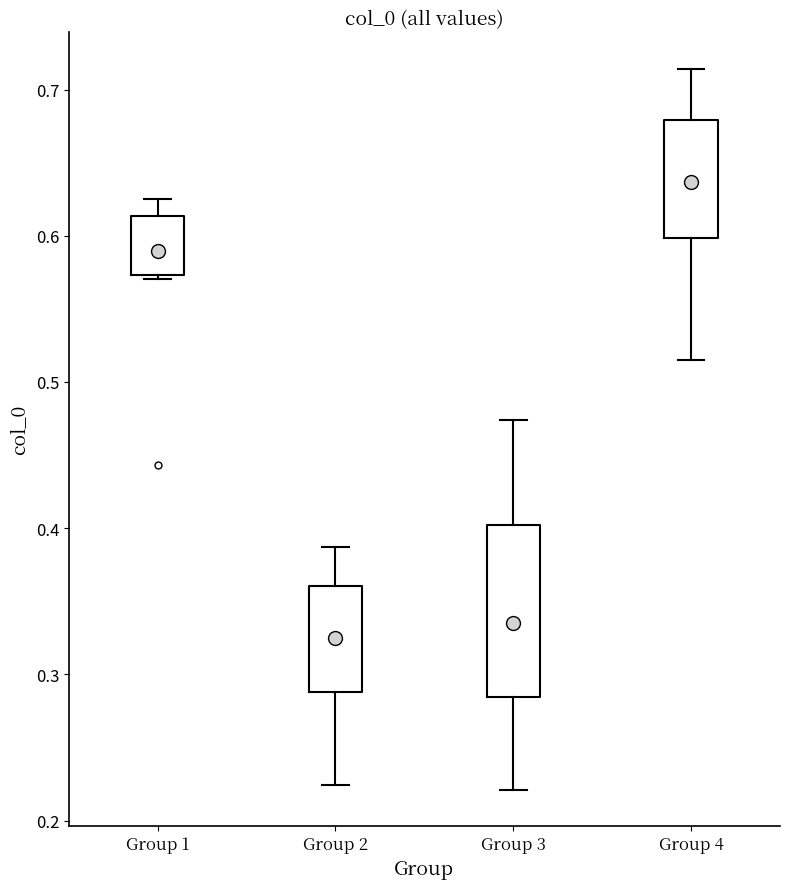

Reading left to right, transcribe this box plot: for each box, give where its median line is, the range the box spans, and where its two whiskers end, as read against the y-axis. The values are not printed on the chart, so give them approximately, as read against the axis.

Group 1: median 0.59, box 0.57 to 0.61, whiskers 0.57 to 0.63
Group 2: median 0.33, box 0.29 to 0.36, whiskers 0.22 to 0.39
Group 3: median 0.34, box 0.28 to 0.40, whiskers 0.22 to 0.47
Group 4: median 0.64, box 0.60 to 0.68, whiskers 0.52 to 0.71